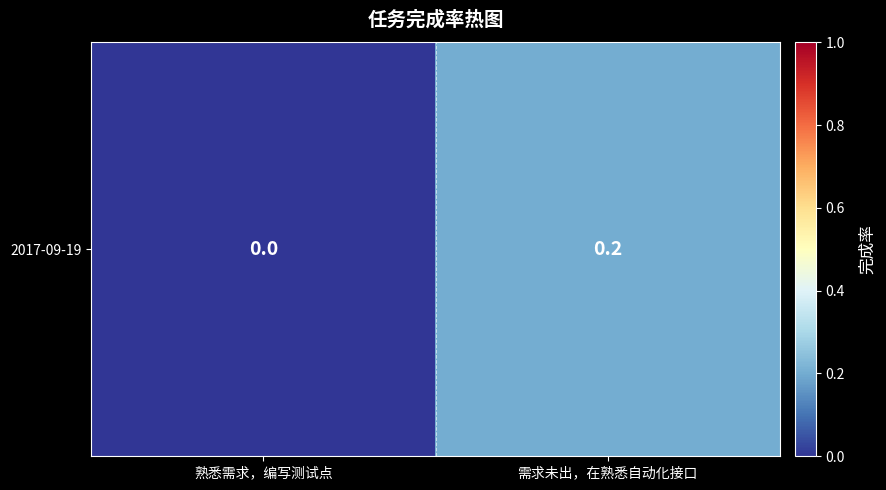

What is the change in value from 熟悉需求，编写测试点 to 需求未出，在熟悉自动化接口?

+0.2